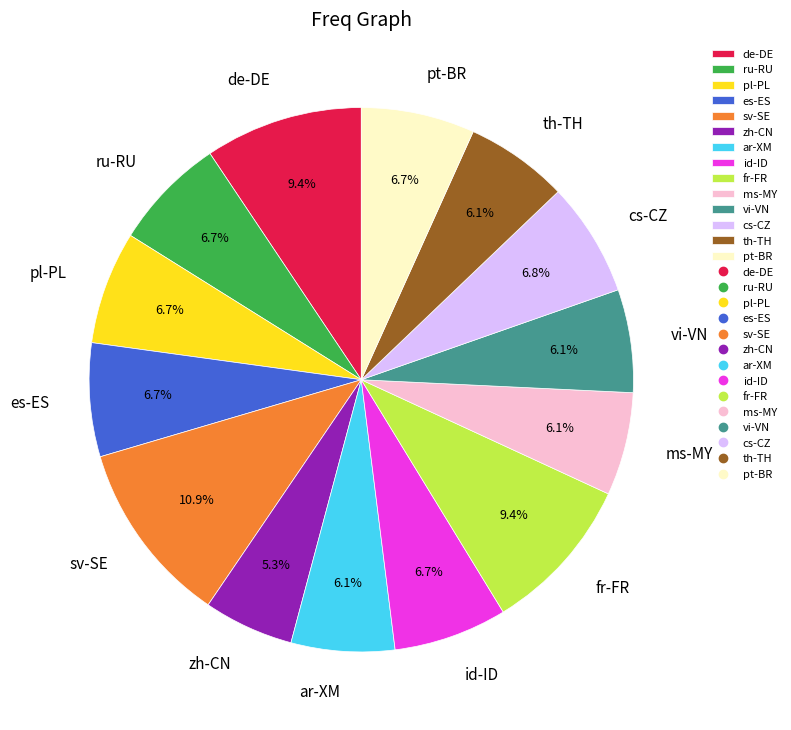

Which has a higher value, zh-CN or ms-MY?

ms-MY